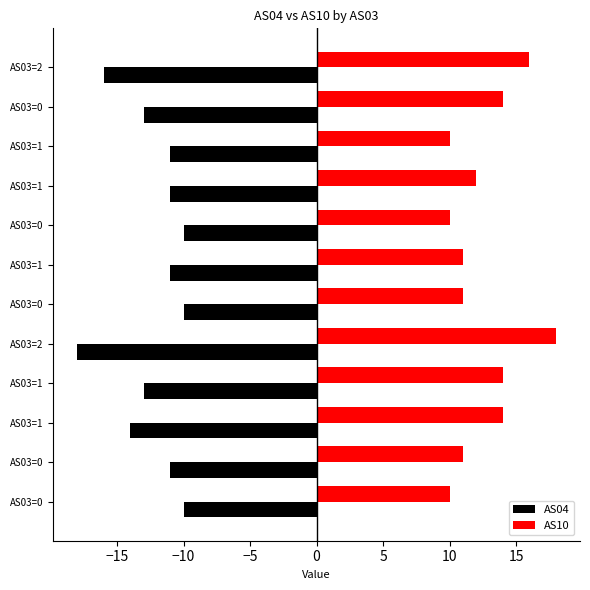

What are all the series names shown in the legend?

AS04, AS10